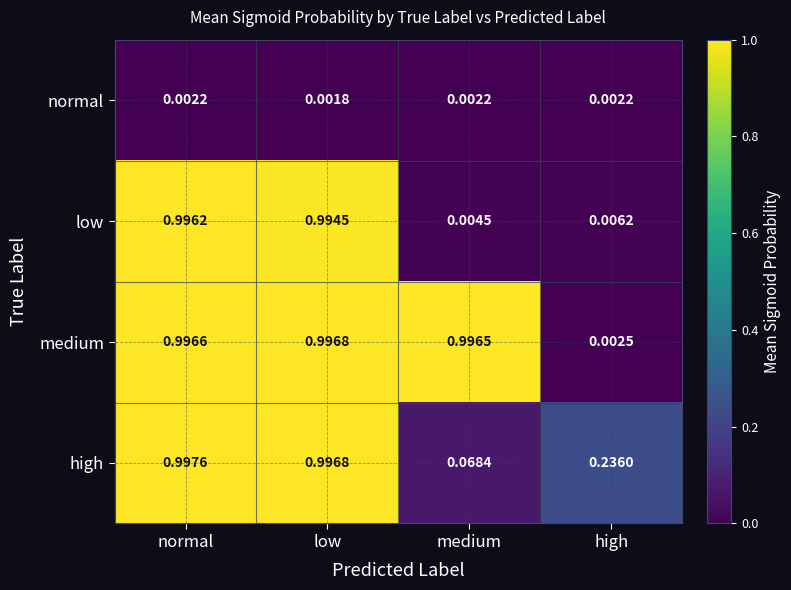

Rank the categories by medium value from lowest to highest.

high, medium, normal, low